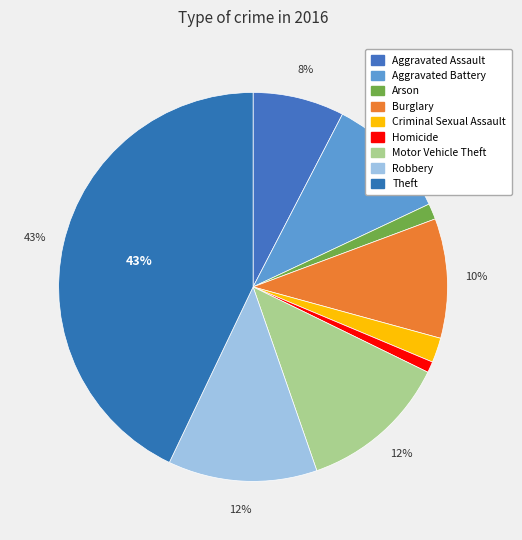

Is there any slice that represents more than half of the pie?

No